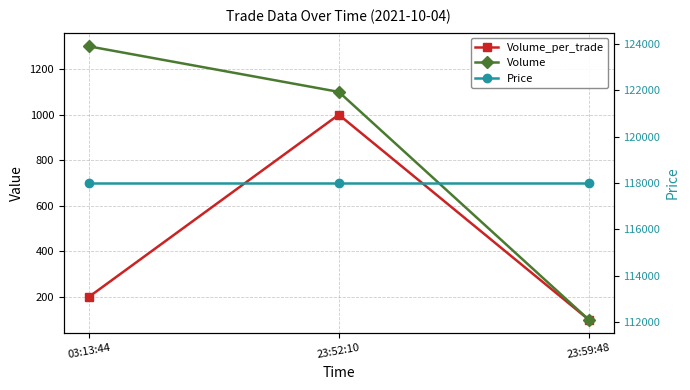

Is it true that Volume_per_trade equals 673 at 23:52:10?

False